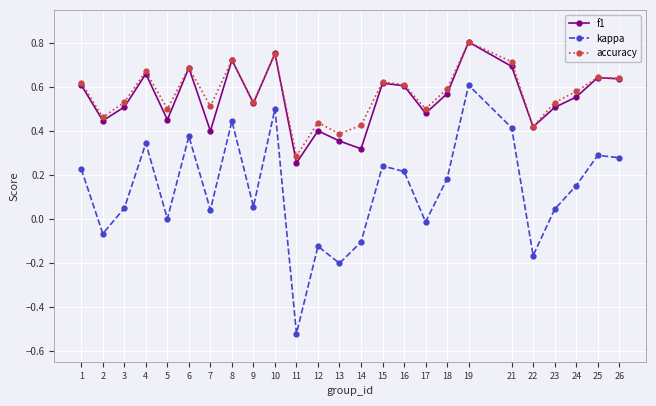

Which series has the widest spread of values?

kappa